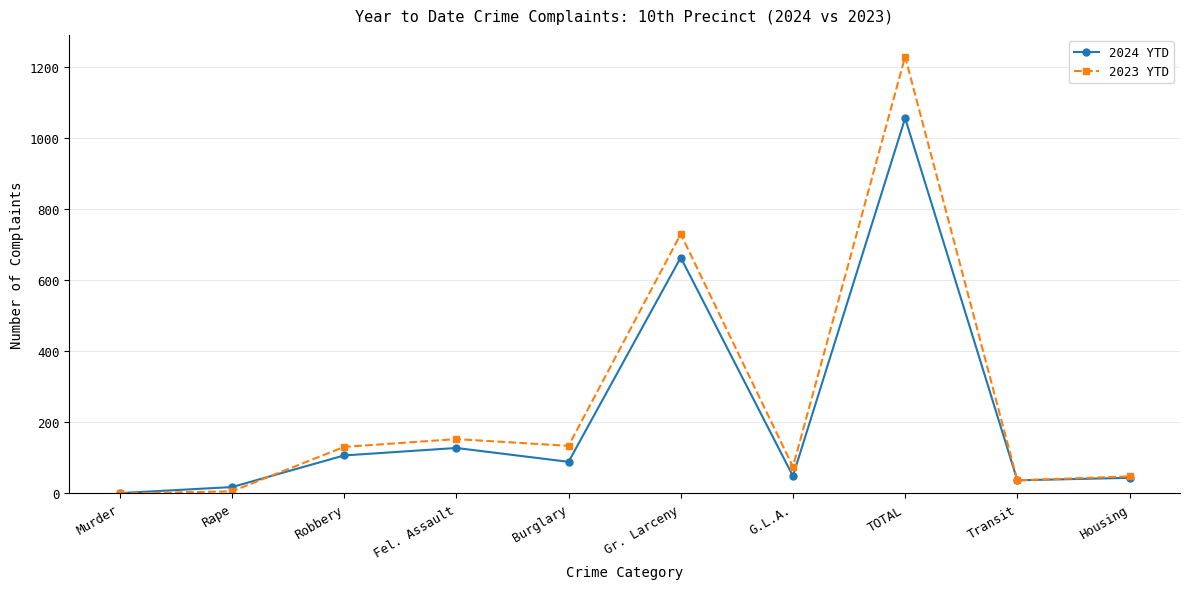

Where is 2023 YTD nearest to the value 614?

Gr. Larceny